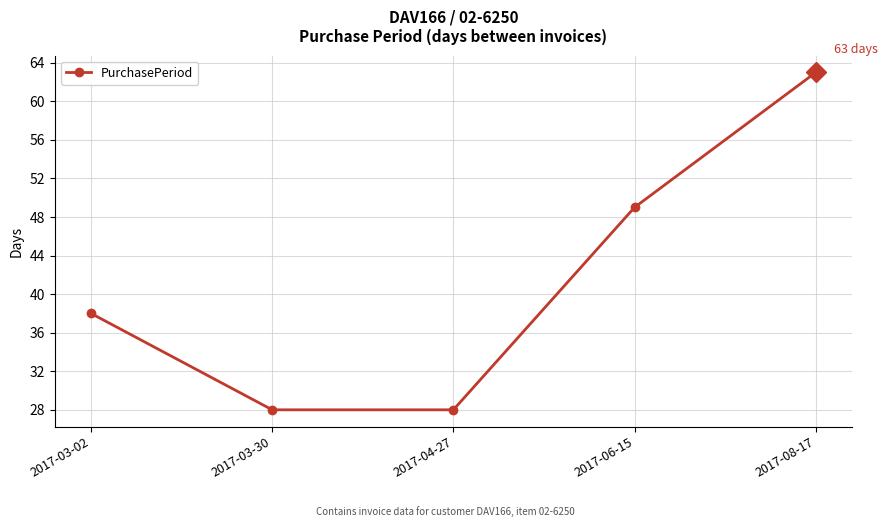

What is the minimum value shown in the chart?

28